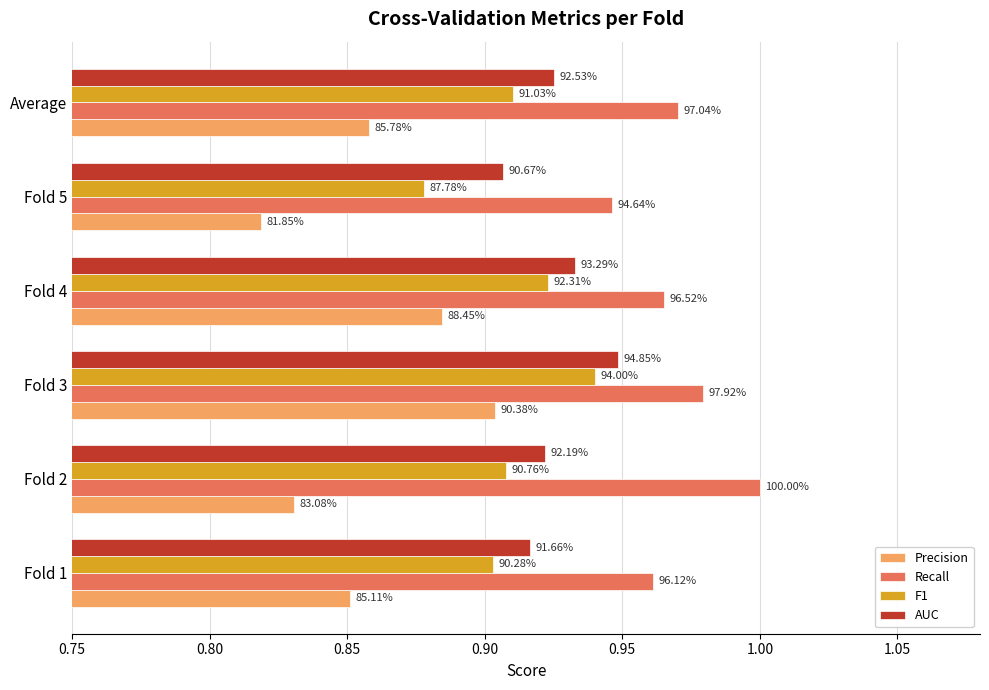

What is the sum of all Precision values?

5.1